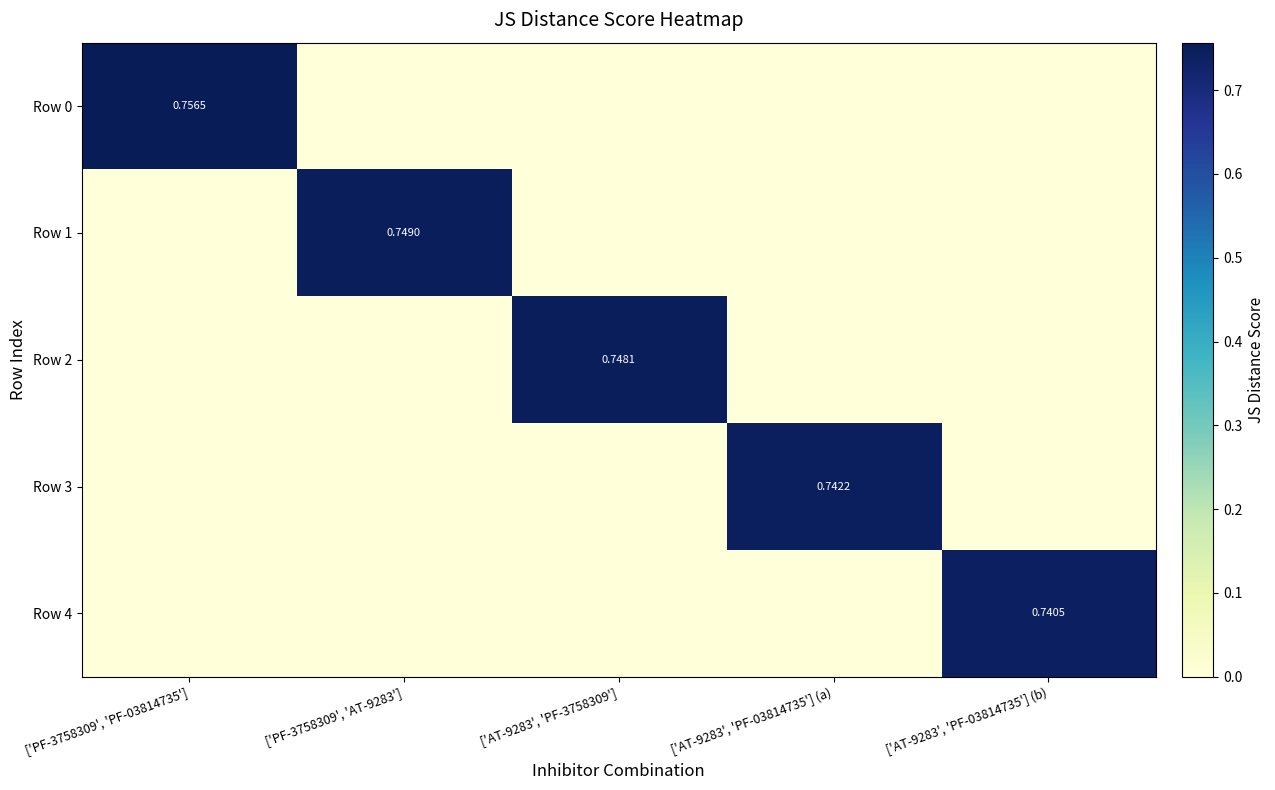

Count the number of data series in this chart.

5